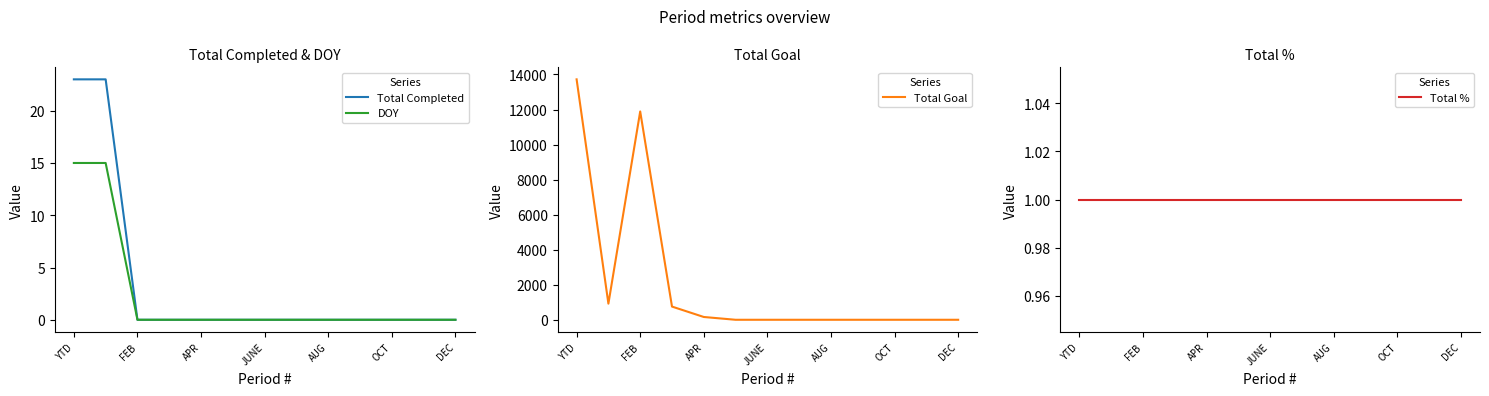

The value of Total Completed at FEB is -7. True or false?

False